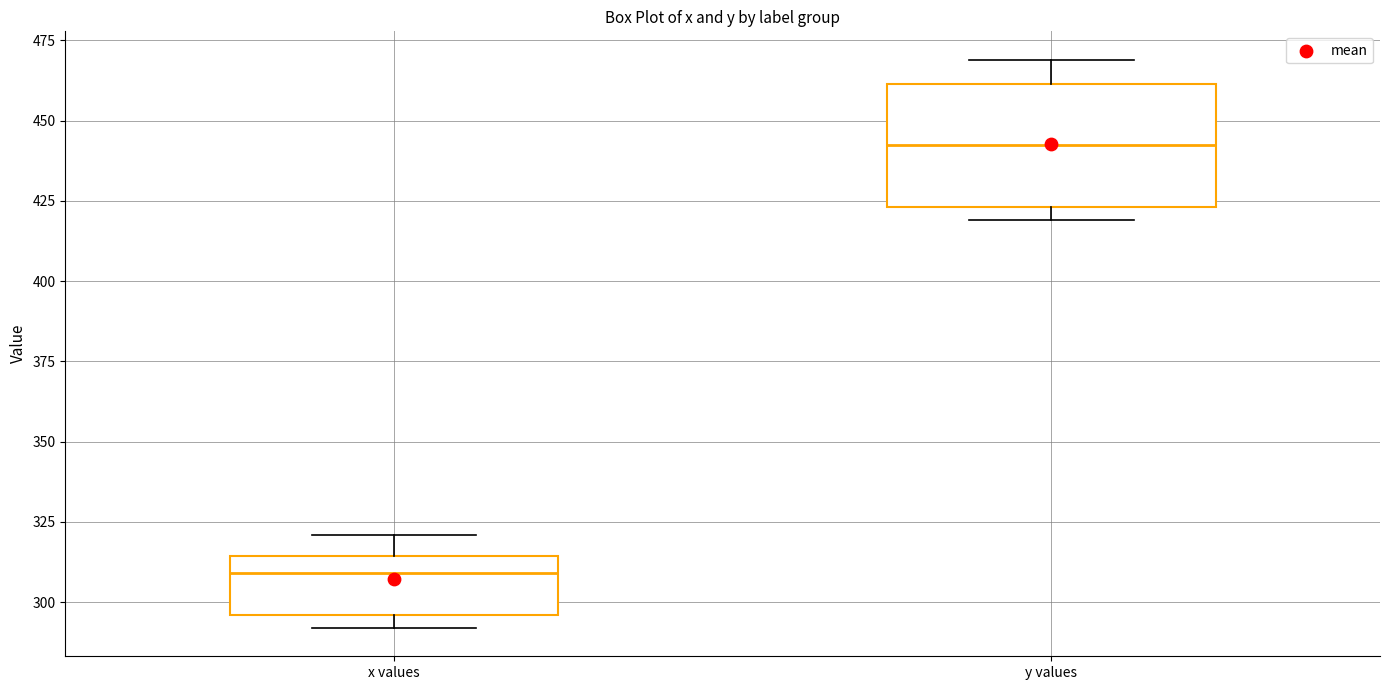

Reading left to right, transcribe this box plot: for each box, give where its median line is, the range the box spans, and where its two whiskers end, as read against the y-axis. The values are not printed on the chart, so give them approximately, as read against the axis.

x values: median 310, box 295 to 315, whiskers 290 to 320
y values: median 445, box 425 to 460, whiskers 420 to 470